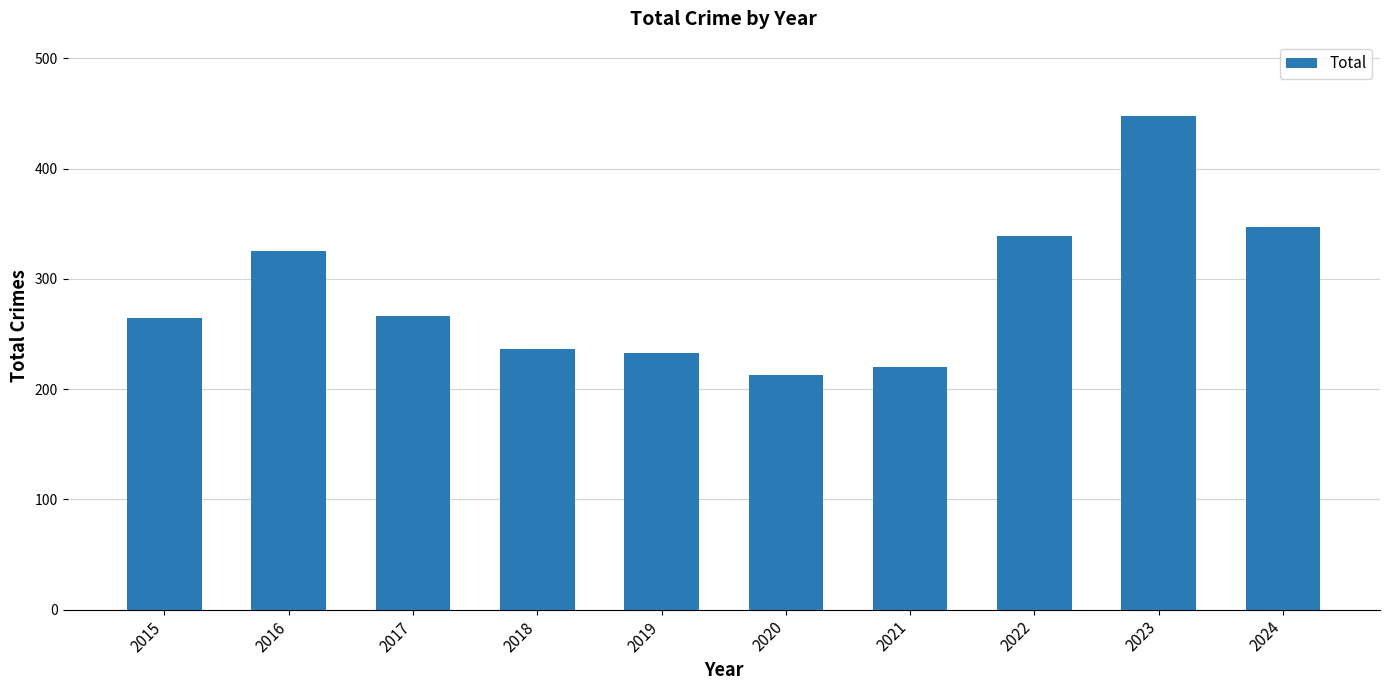

What is the value of the 1st bar from the left?

265